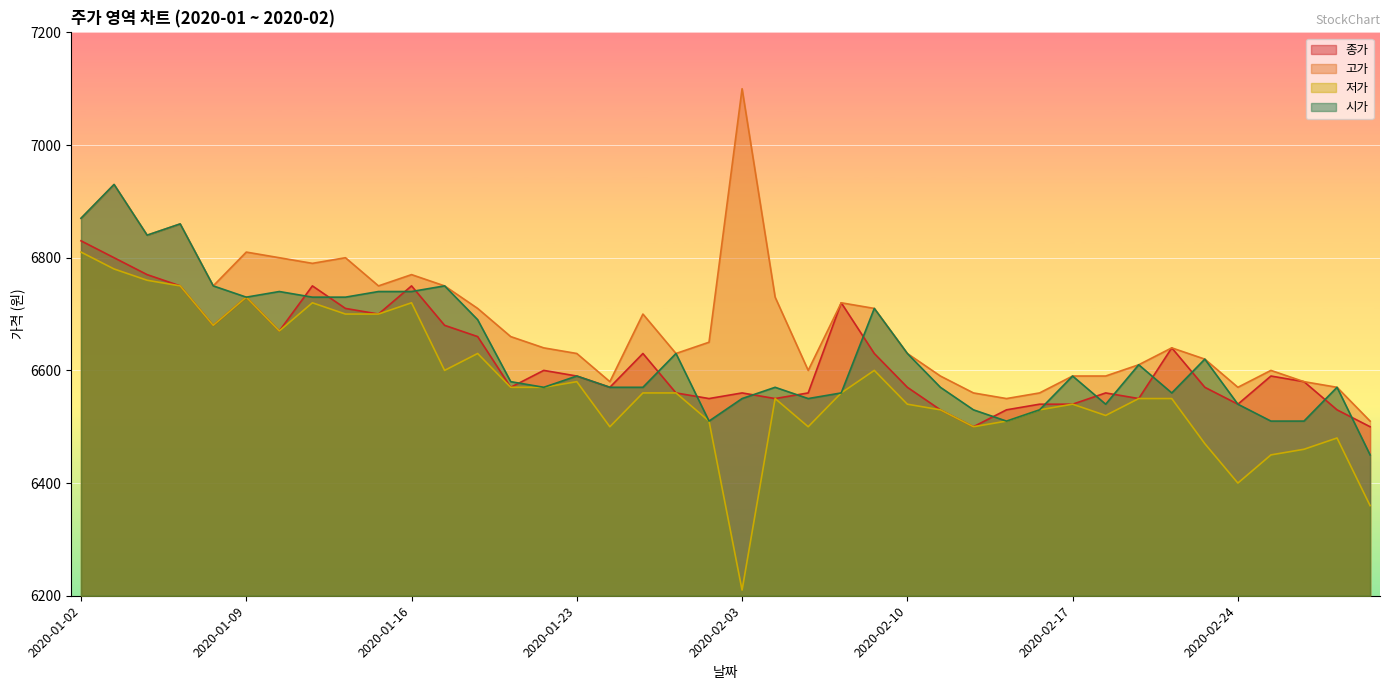

The value of 시가 at 2020-01-08 is 4168. True or false?

False